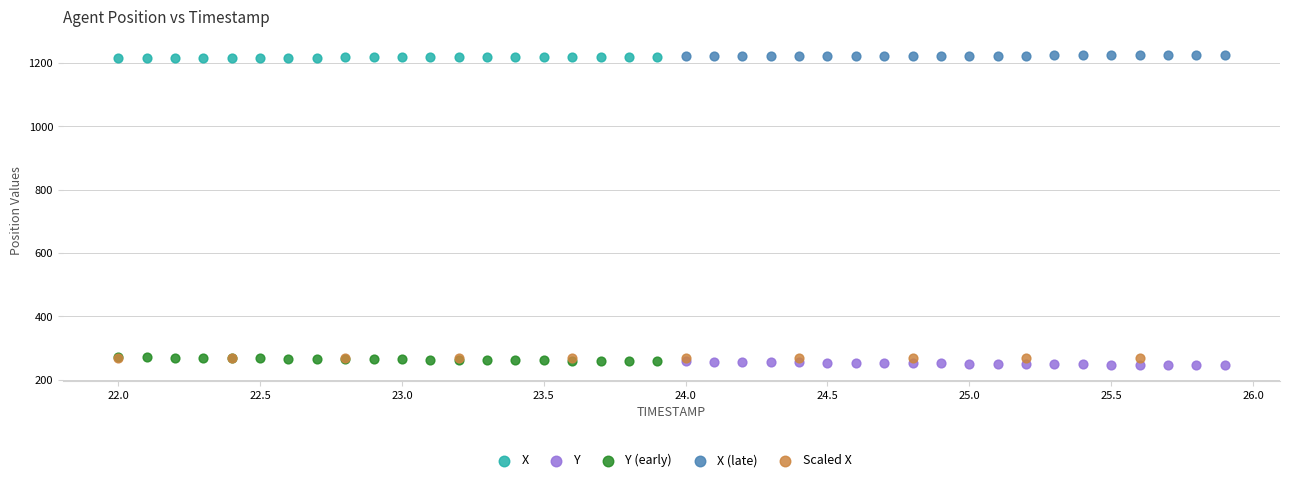

What are all the series names shown in the legend?

X, Y, Y (early), X (late), Scaled X